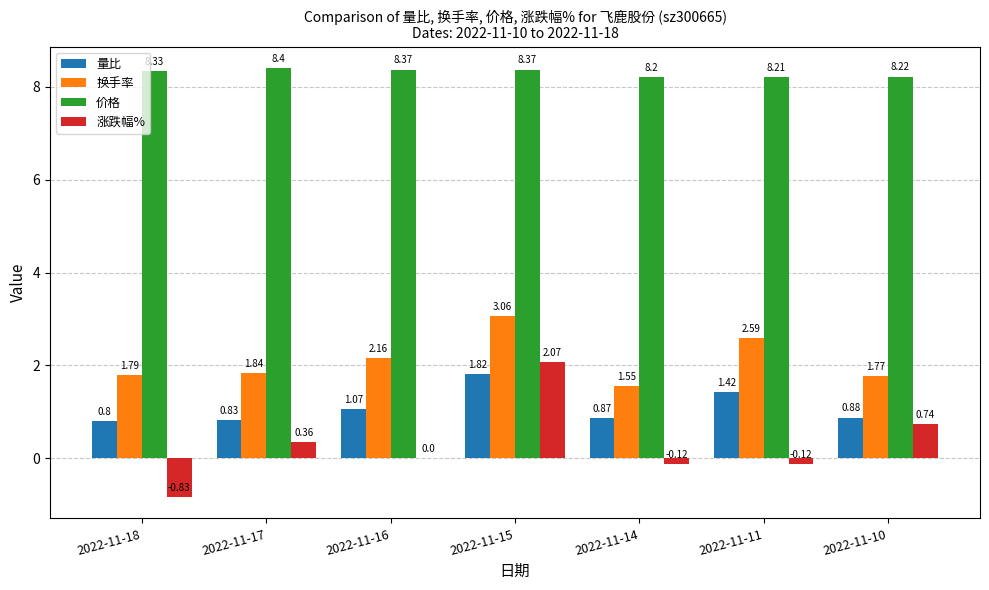

True or false: 价格 has a value of 8.2 at 2022-11-14.

True